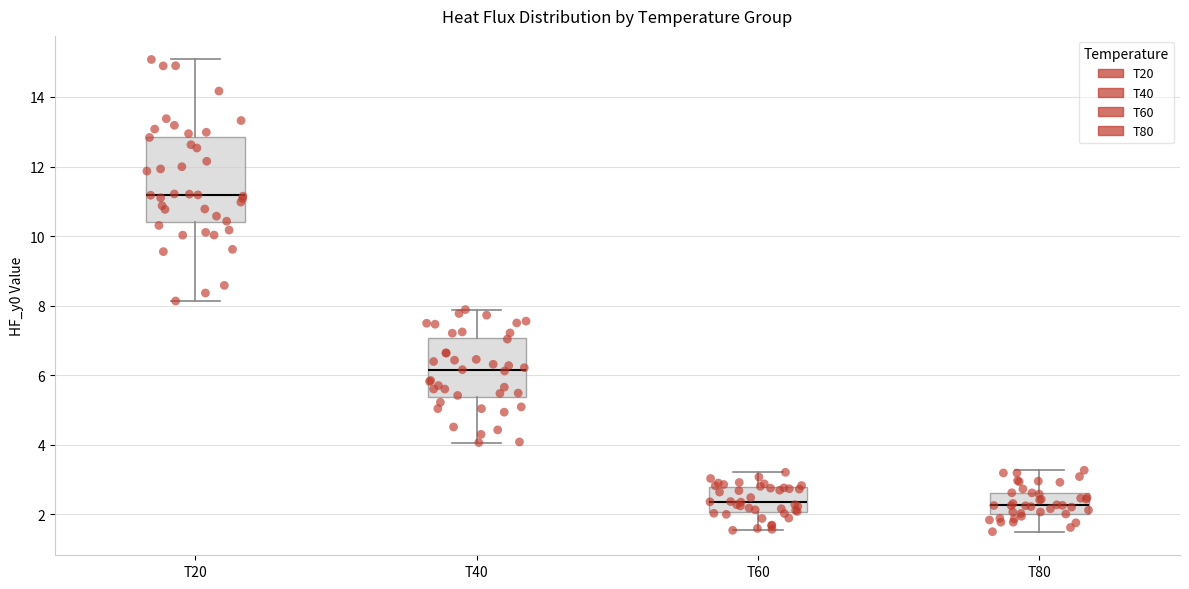

Reading left to right, transcribe this box plot: for each box, give where its median line is, the range the box spans, and where its two whiskers end, as read against the y-axis. The values are not printed on the chart, so give them approximately, as read against the axis.

T20: median 11.2, box 10.4 to 12.8, whiskers 8.2 to 15.0
T40: median 6.2, box 5.4 to 7.0, whiskers 4.0 to 7.8
T60: median 2.4, box 2.0 to 2.8, whiskers 1.6 to 3.2
T80: median 2.2, box 2.0 to 2.6, whiskers 1.6 to 3.2